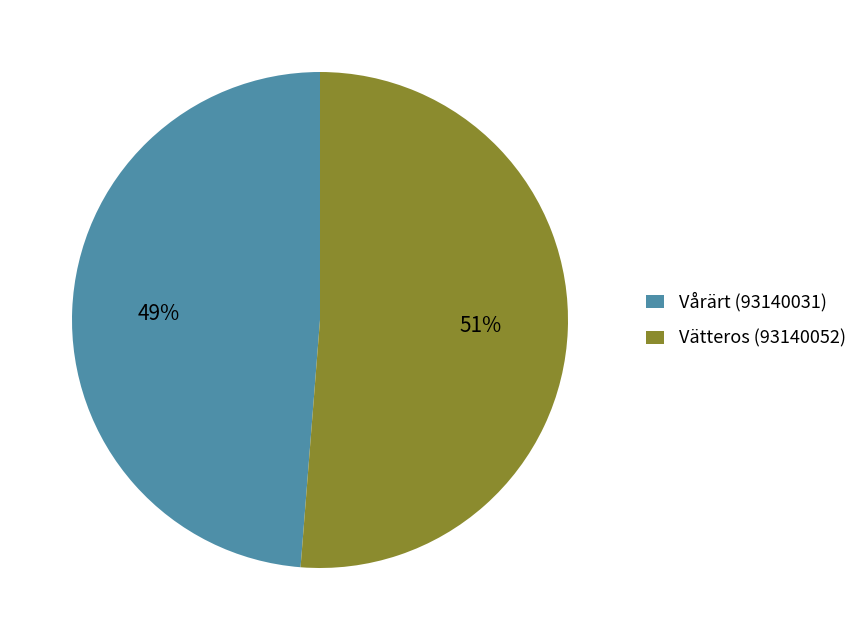

To the nearest percent, what is the combined percentage of Vårärt (93140031) and Vätteros (93140052)?

100%